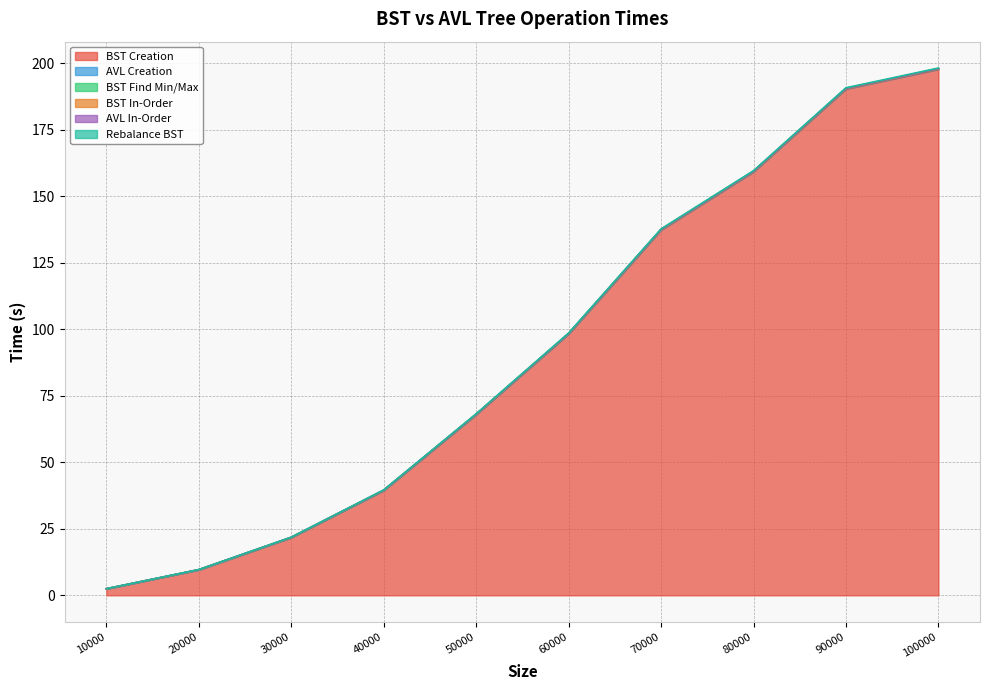

True or false: BST Creation and AVL In-Order cross at least once.

False